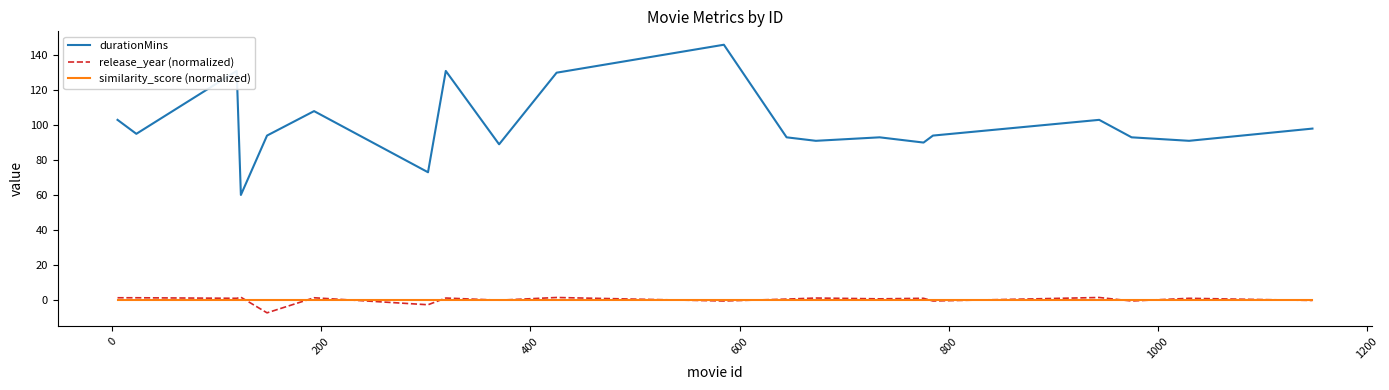

Which series has the widest spread of values?

durationMins